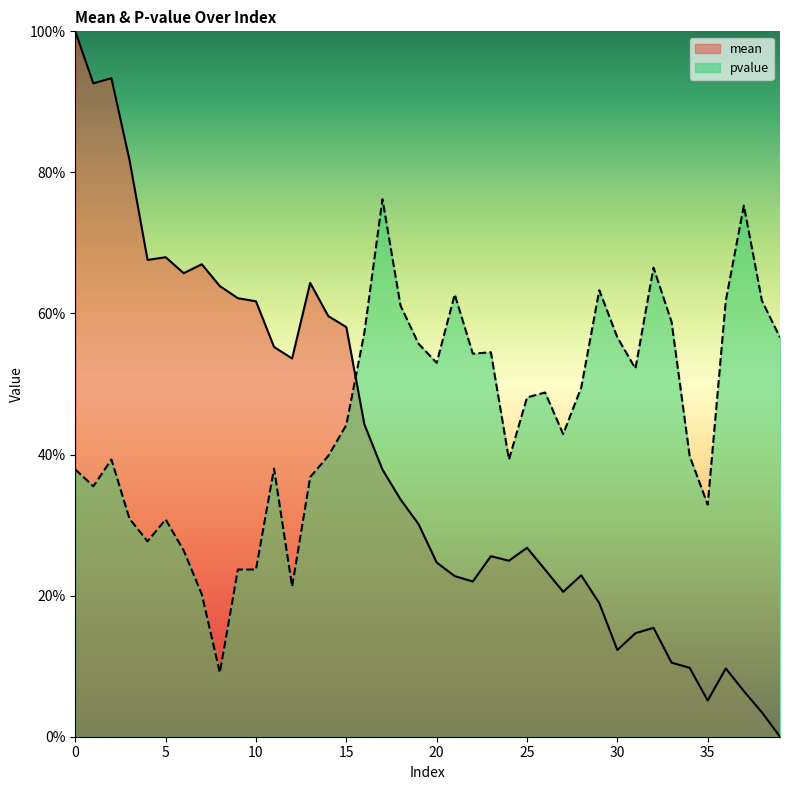

Where do mean and pvalue first cross each other?

15 and 16